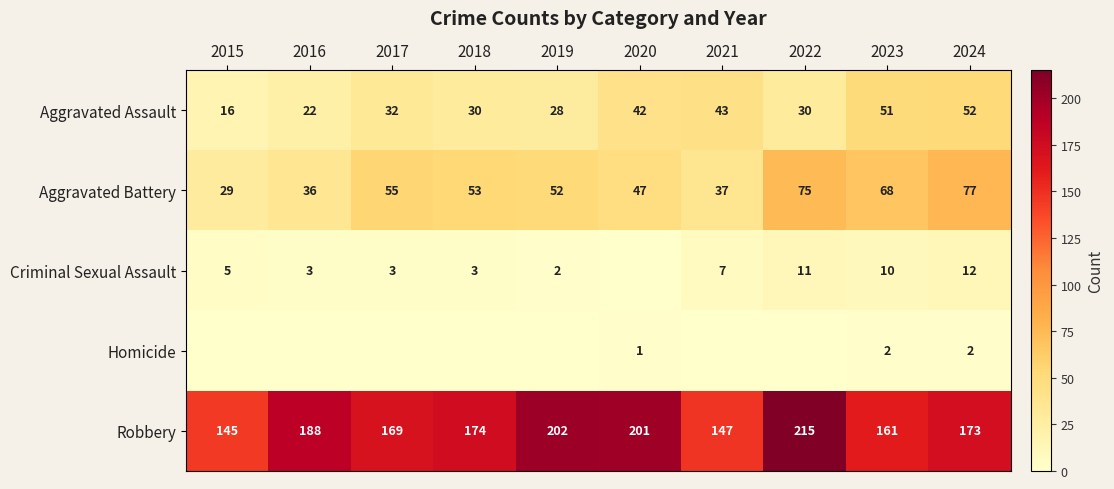

Which has a higher value, 2018 or 2021?

2021